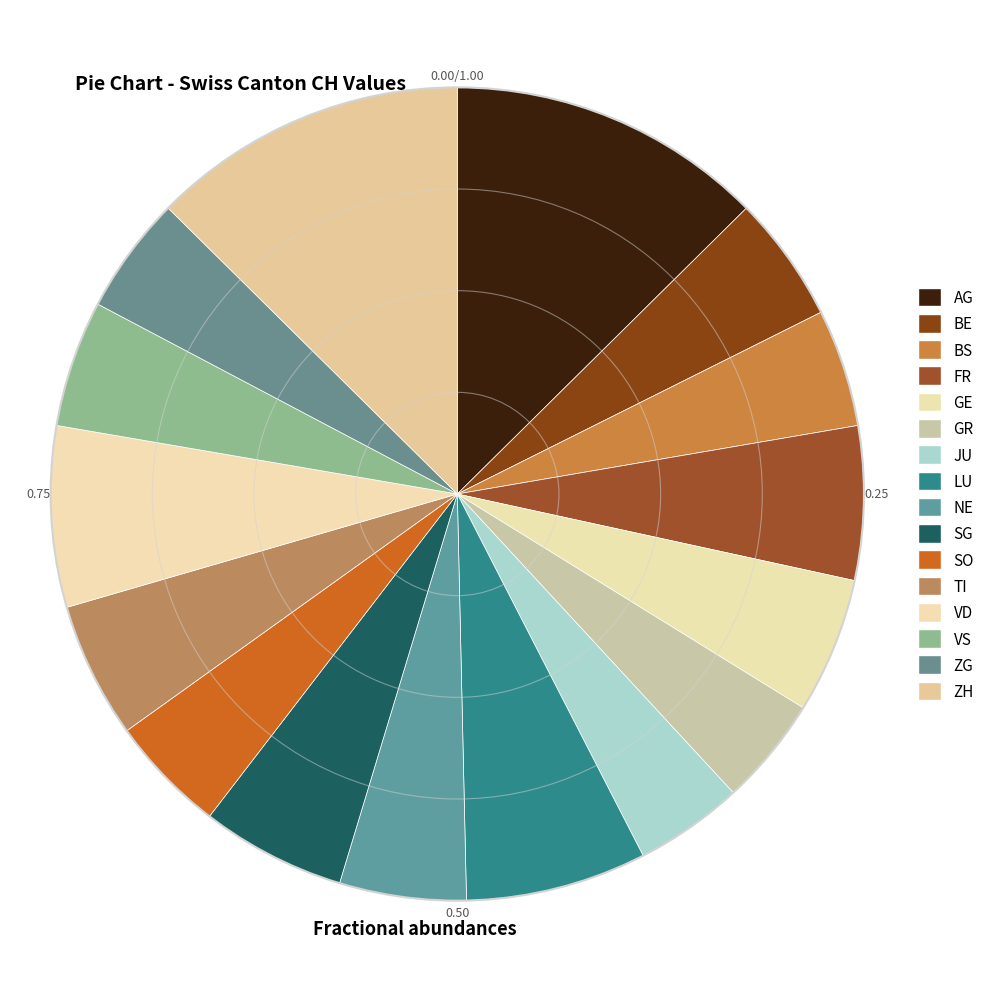

To the nearest percent, what is the difference between the largest and smallest slice percentages?

8%